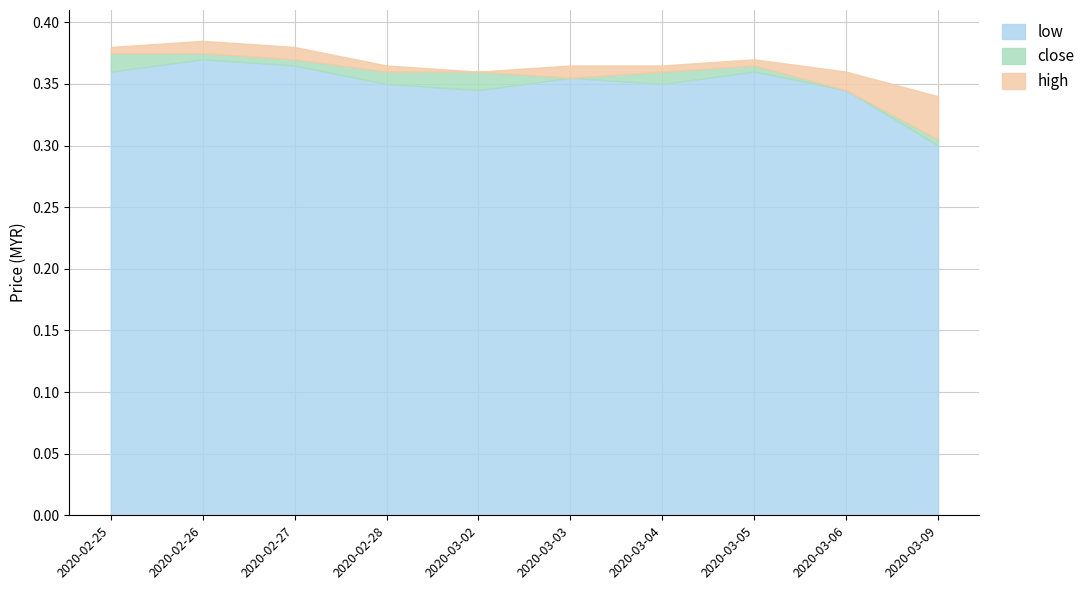

What is the sum of all low values?

3.5